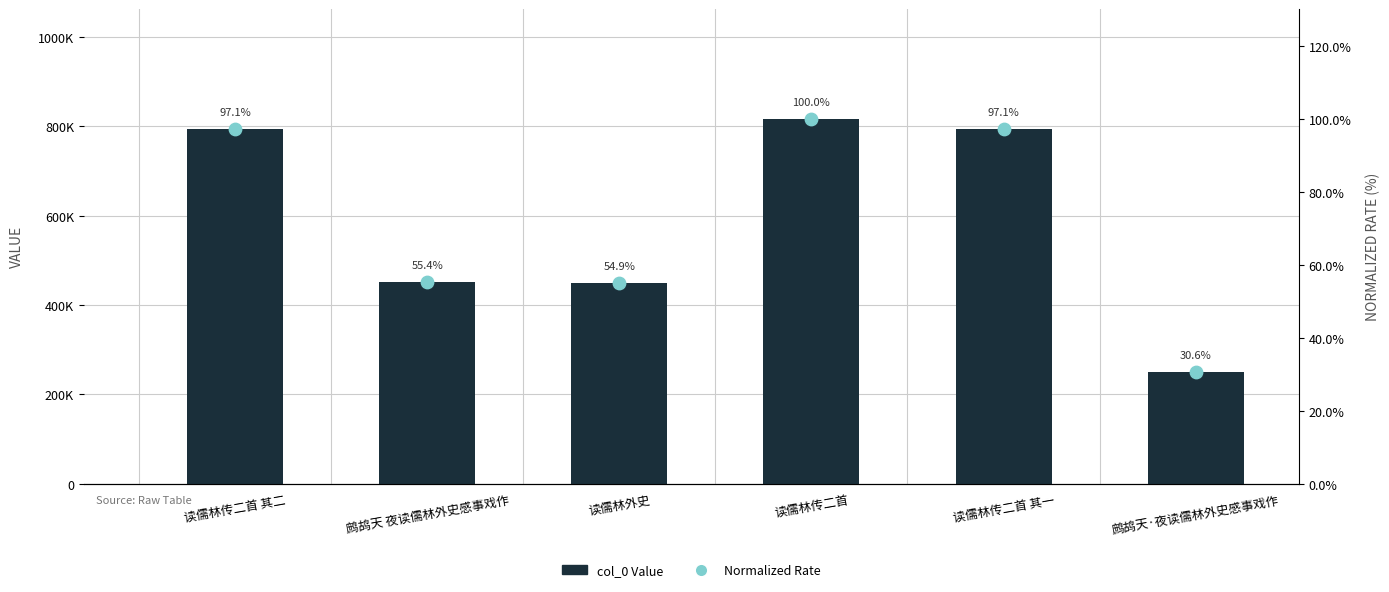

What are all the series names shown in the legend?

col_0 Value, Normalized Rate